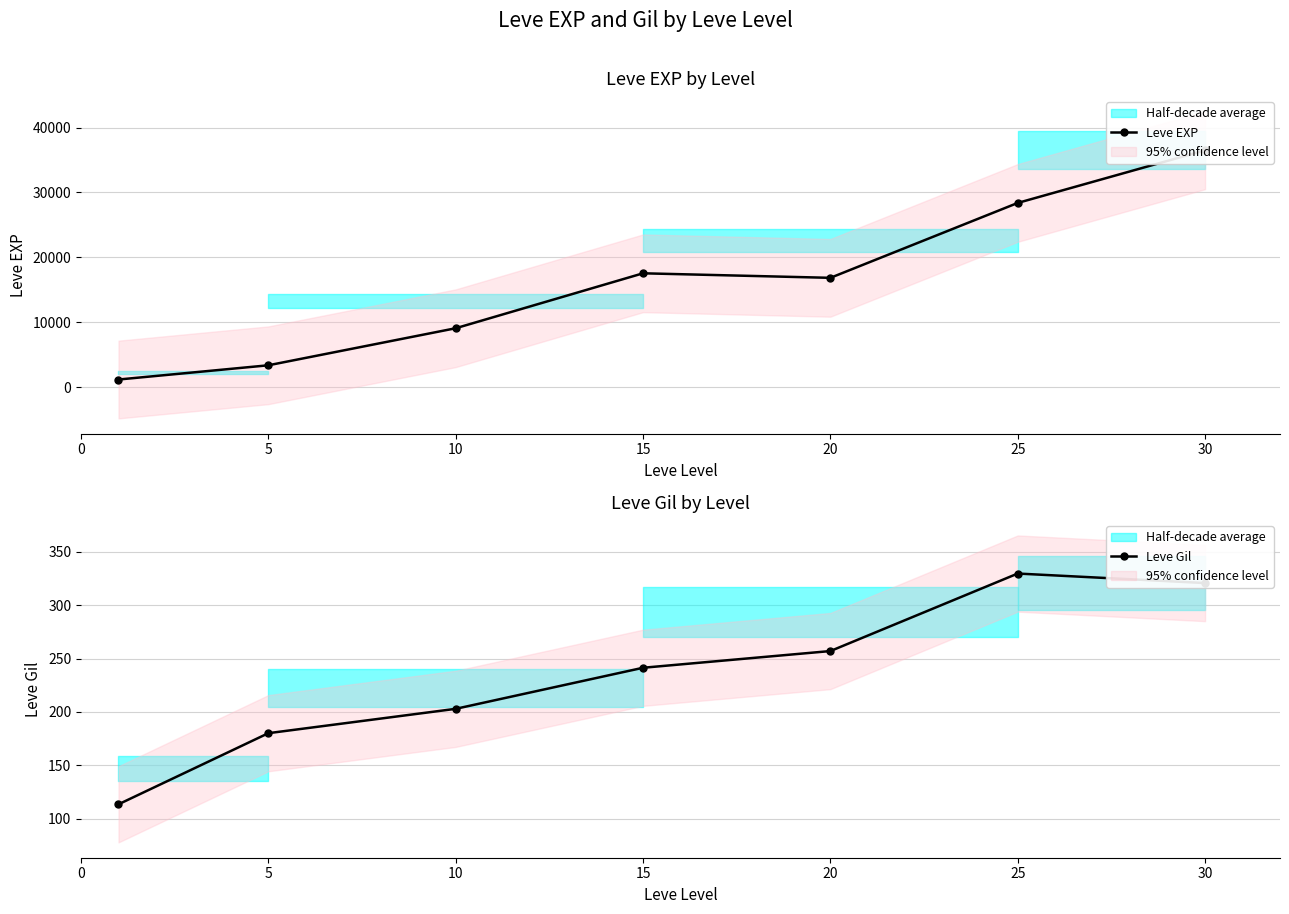

The Leve Gil series shows 407.1 at 20. True or false?

False